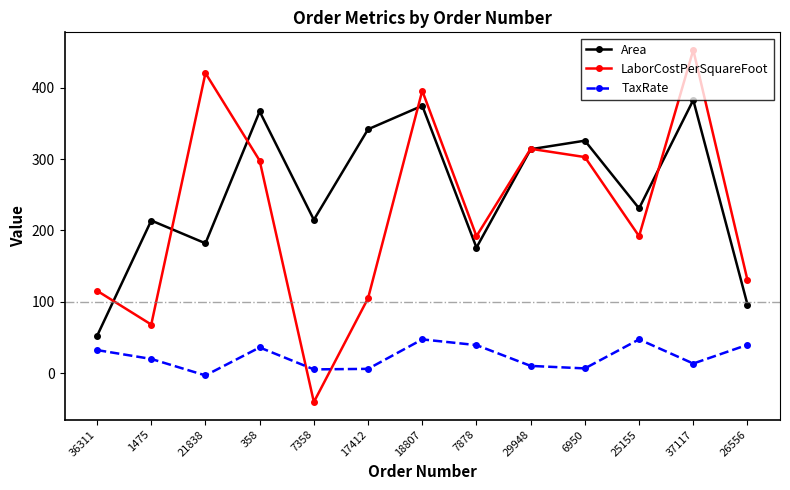

True or false: TaxRate and Area intersect in this chart.

False